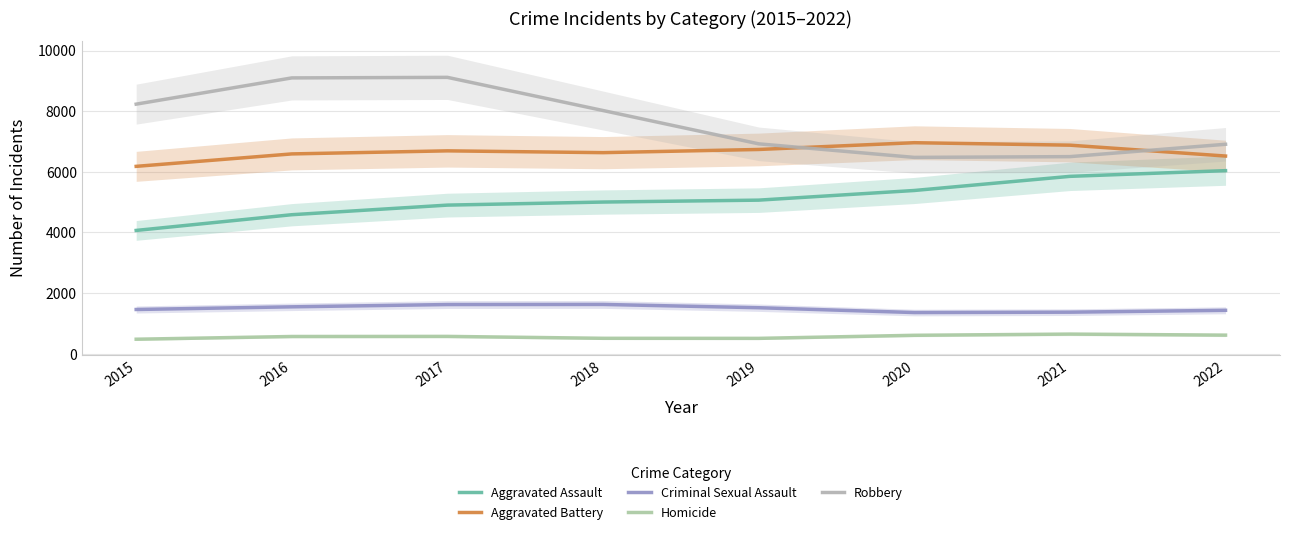

What are all the series names shown in the legend?

Aggravated Assault, Aggravated Battery, Criminal Sexual Assault, Homicide, Robbery